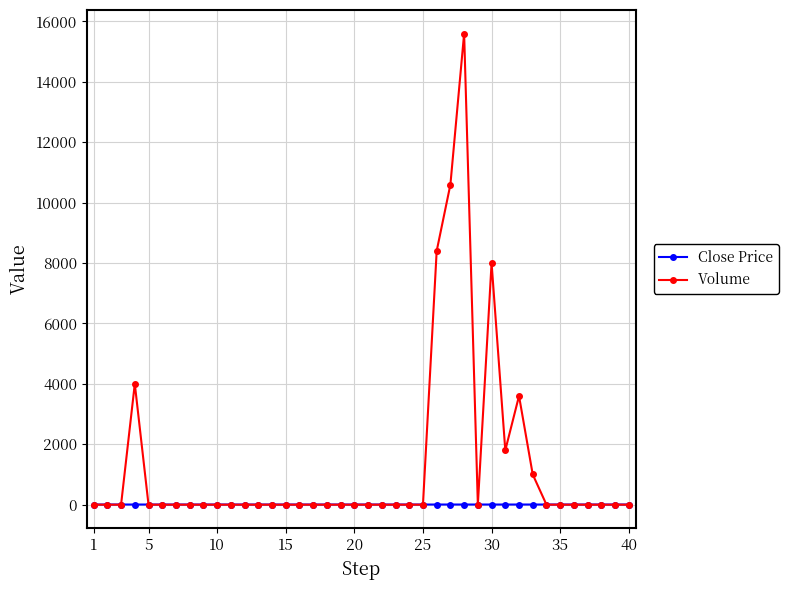

List the series in order of their overall mean, highest first.

Volume, Close Price